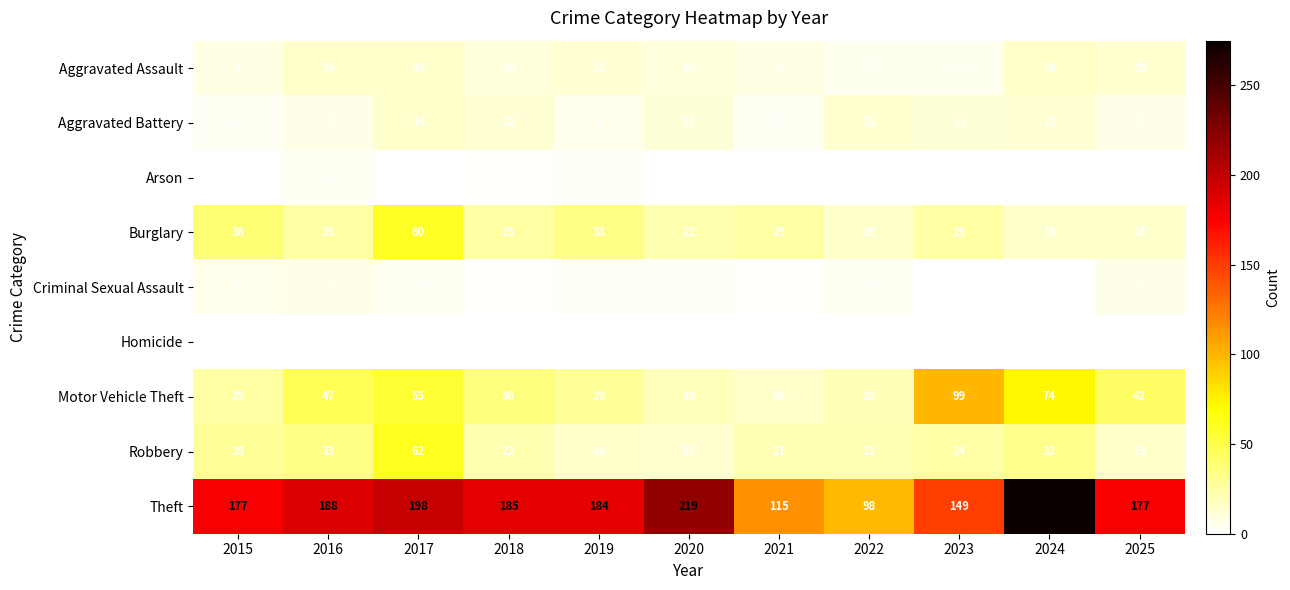

What is the highest value of the Aggravated Battery series?

14